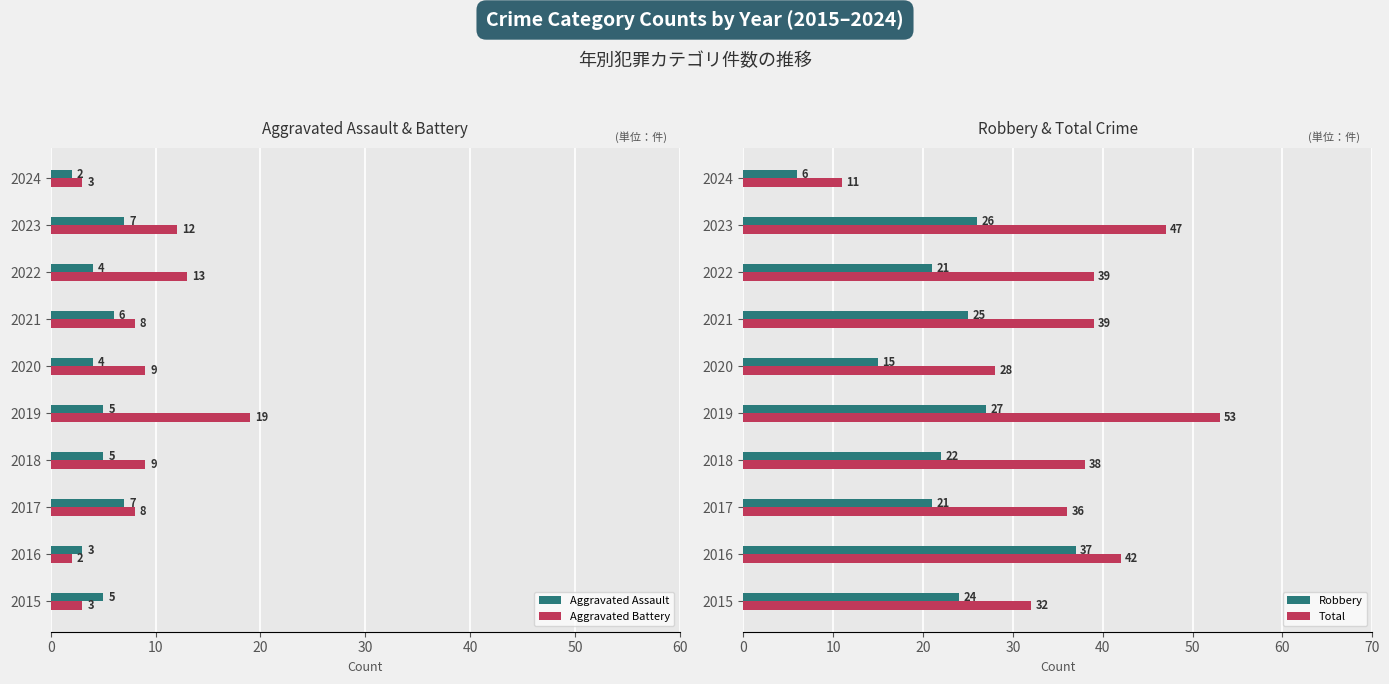

Is the value of Aggravated Assault at 2016 greater than the value of Aggravated Battery at 2018?

No